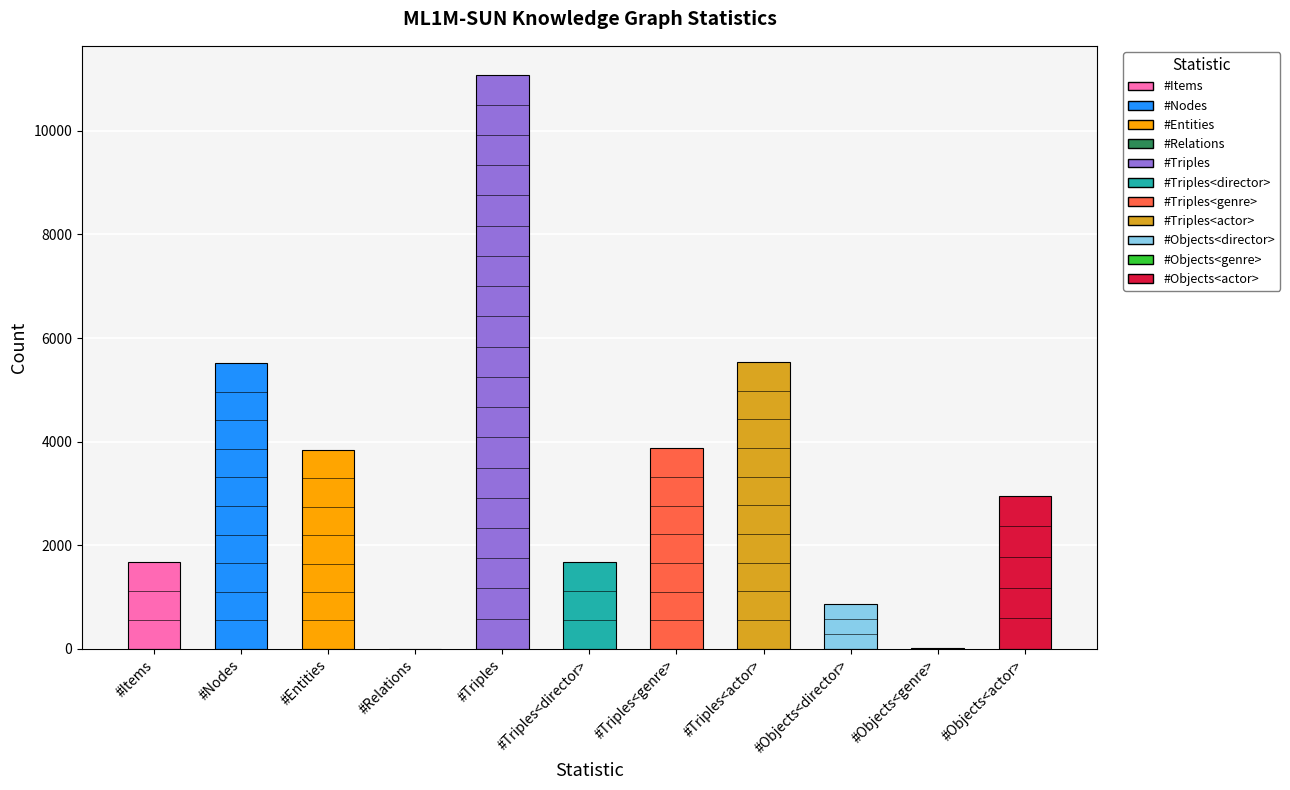

How many bars are there in total?

11